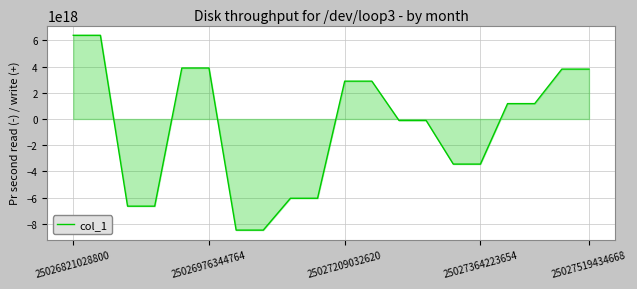

What is the difference between the maximum and second lowest values?

14853835070929584128